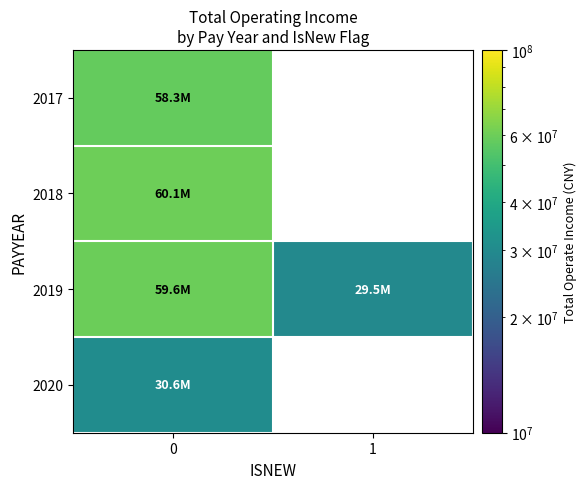

What is the highest value of the 2019 series?

59633530.7